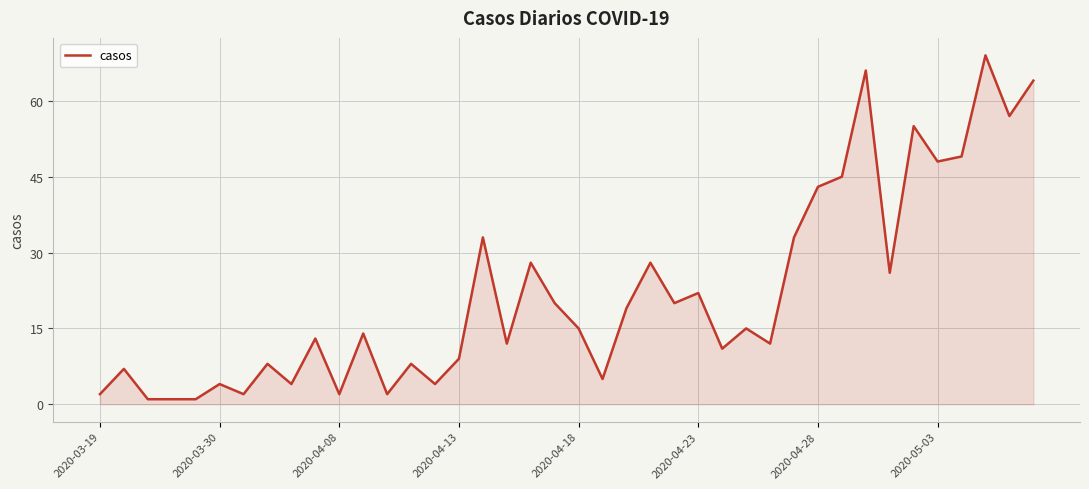

Reading left to right, extract all data points from this chart.

2	7	1	1	1	4	2	8	4	13	2	14	2	8	4	9	33	12	28	20	15	5	19	28	20	22	11	15	12	33	43	45	66	26	55	48	49	69	57	64